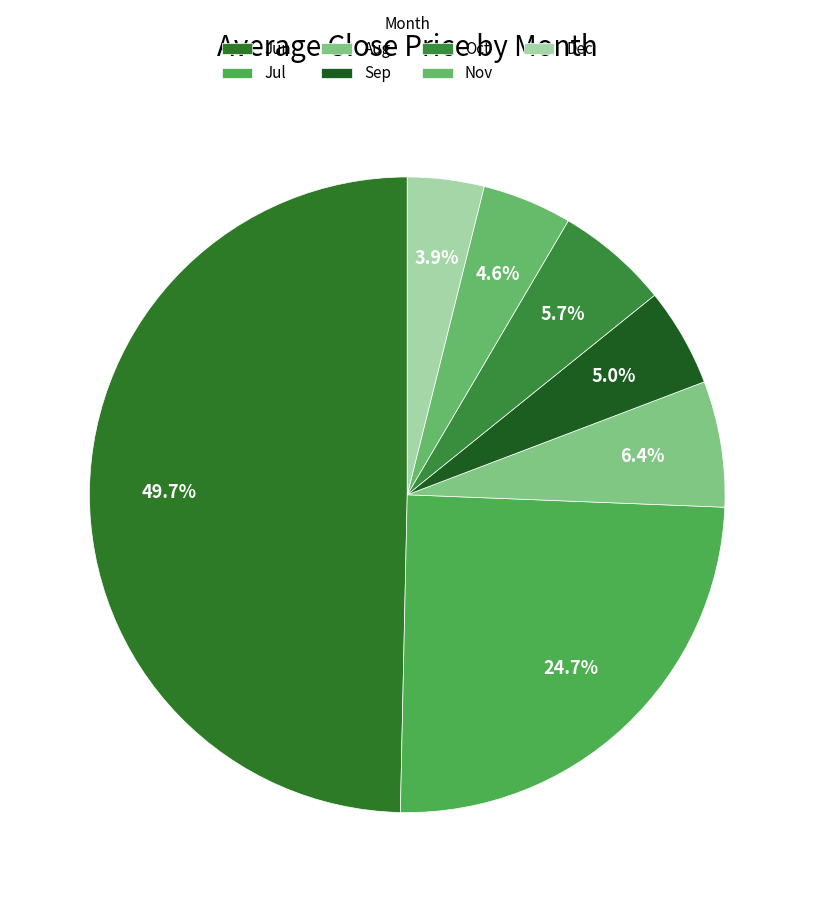

How many segments does this pie chart have?

7